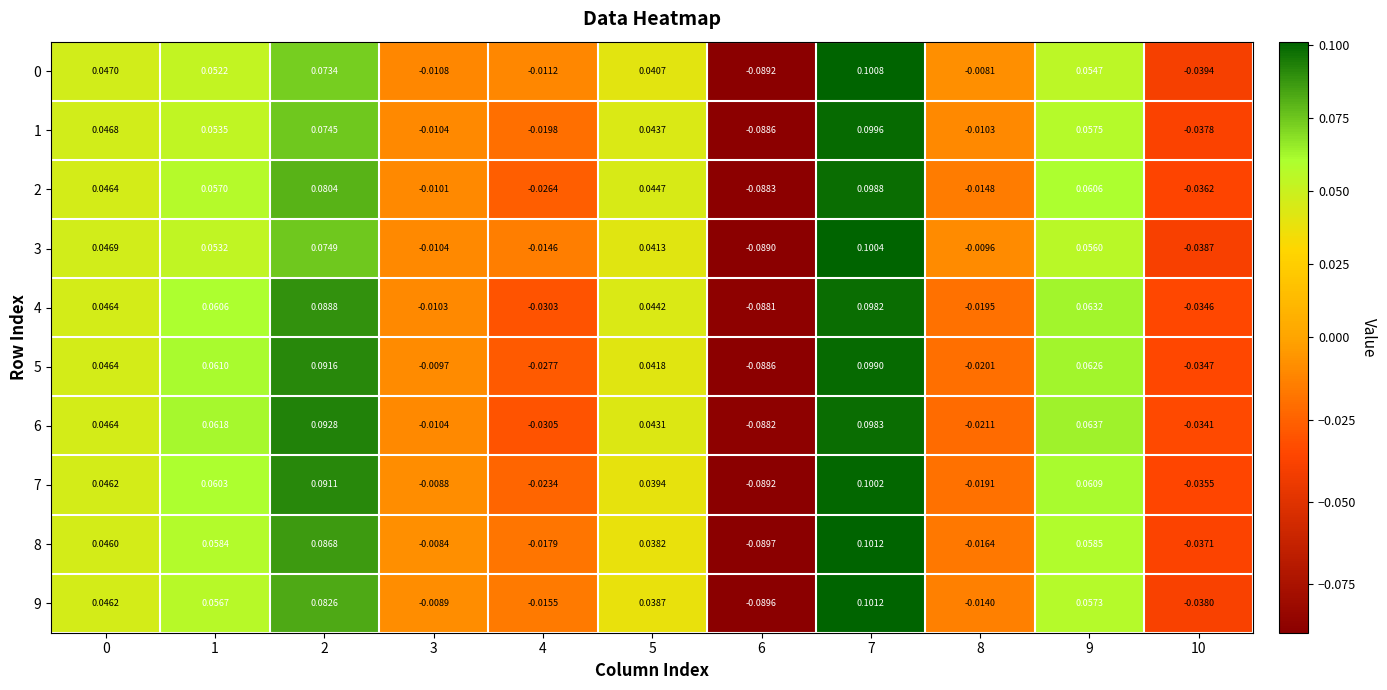

Is the value of 3 at 5 greater than the value of 7 at 3?

Yes